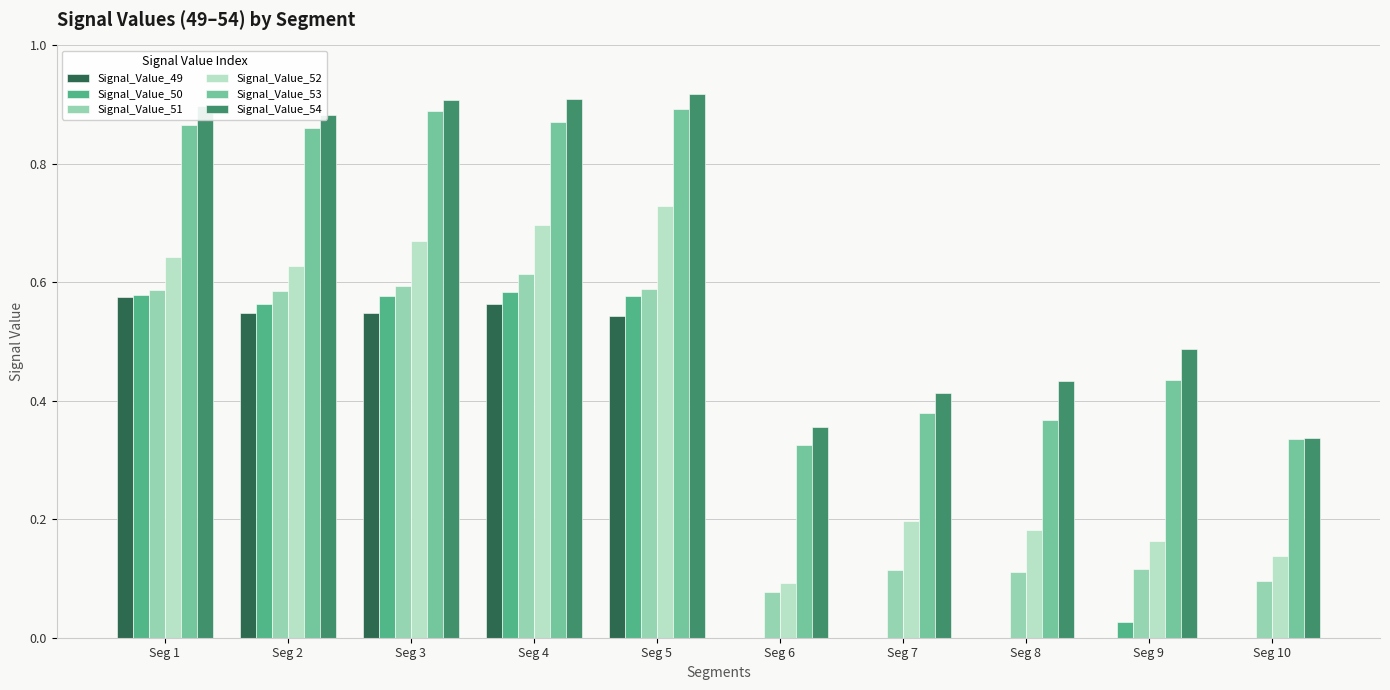

What is the sum of the Signal_Value_51 values at Seg 3 and Seg 2?

1.2